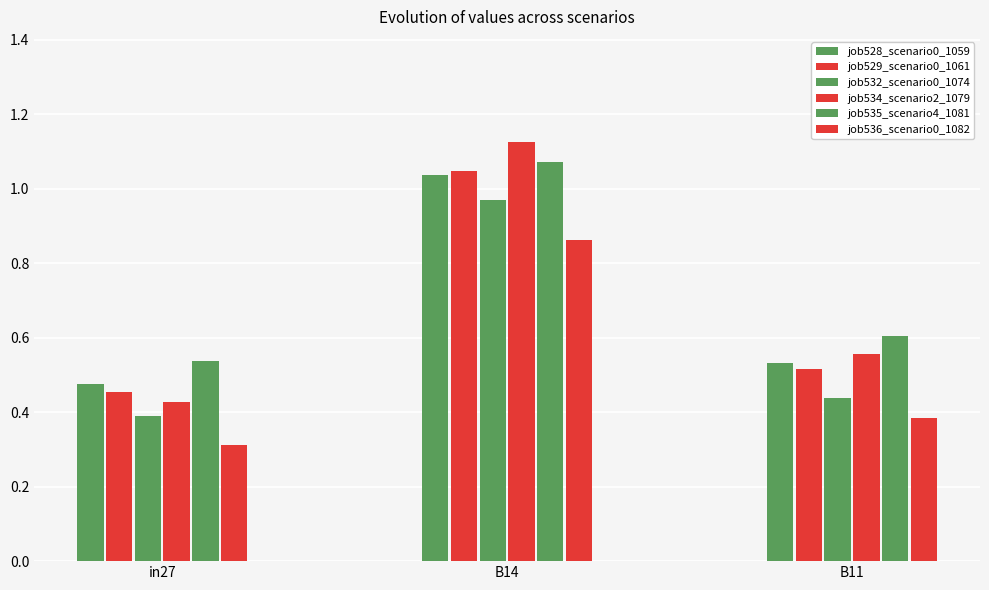

The job535_scenario4_1081 series shows 0.2 at in27. True or false?

False